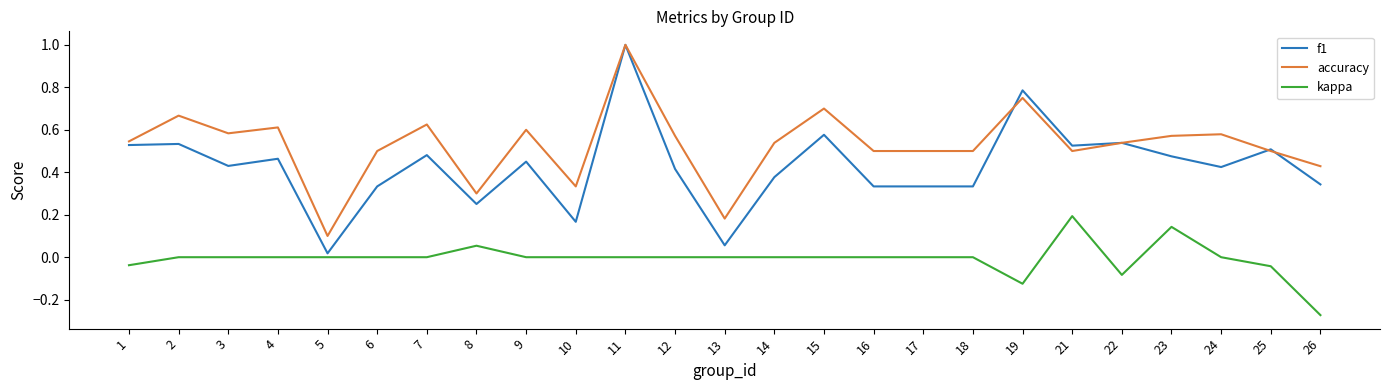

Is it true that f1 equals 0.5 at 4?

True